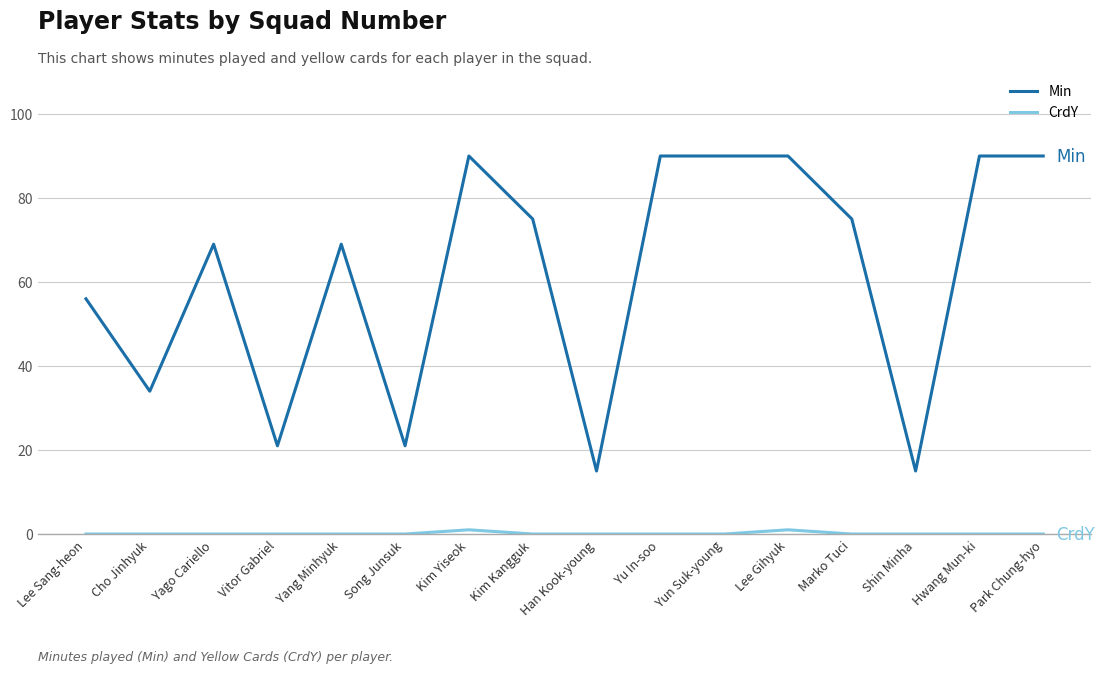

At which label is Min closest to 52?

Lee Sang-heon